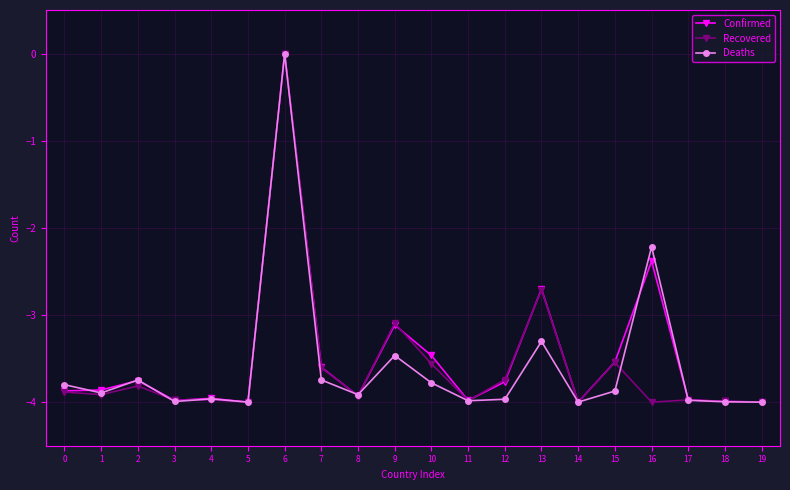

What are all the series names shown in the legend?

Confirmed, Recovered, Deaths